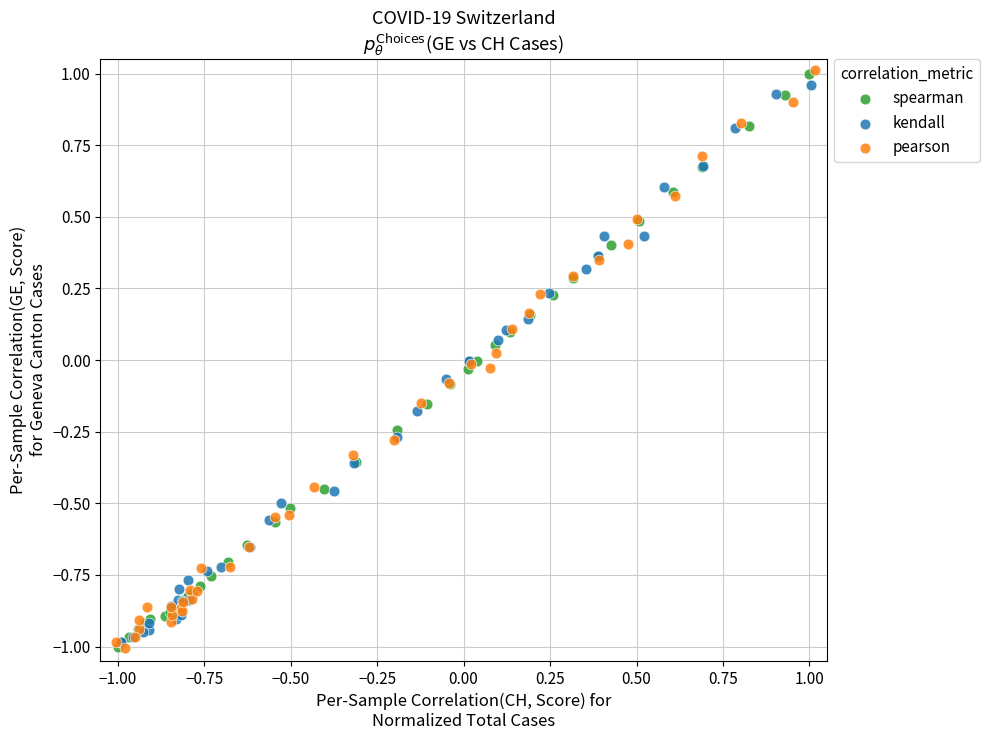

What are all the series names shown in the legend?

spearman, kendall, pearson